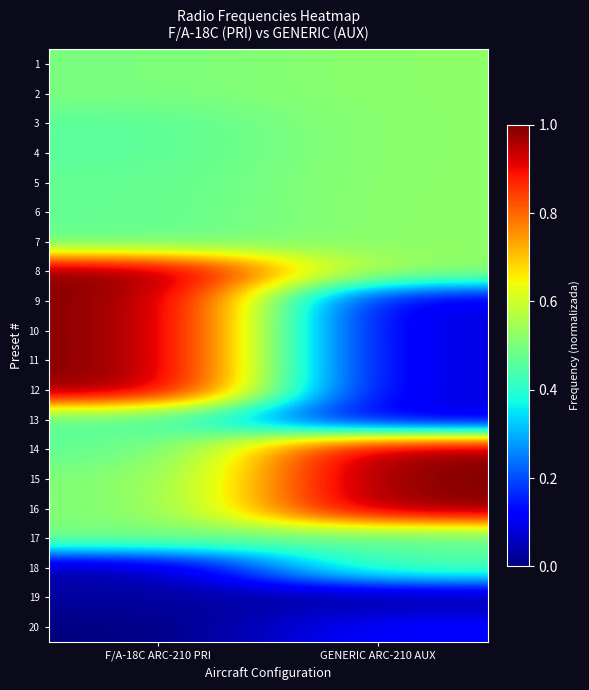

At which category is the sum across all series the highest?

F/A-18C ARC-210 PRI